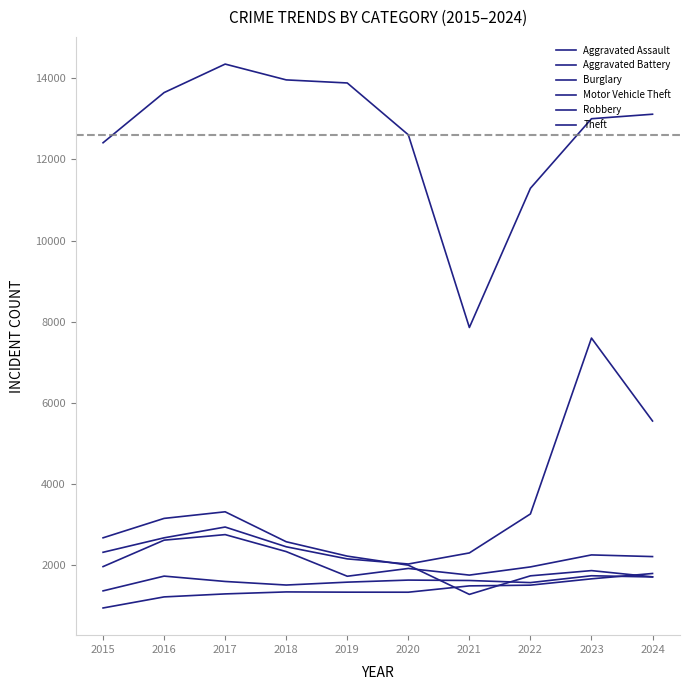

True or false: Robbery and Aggravated Battery cross at least once.

False